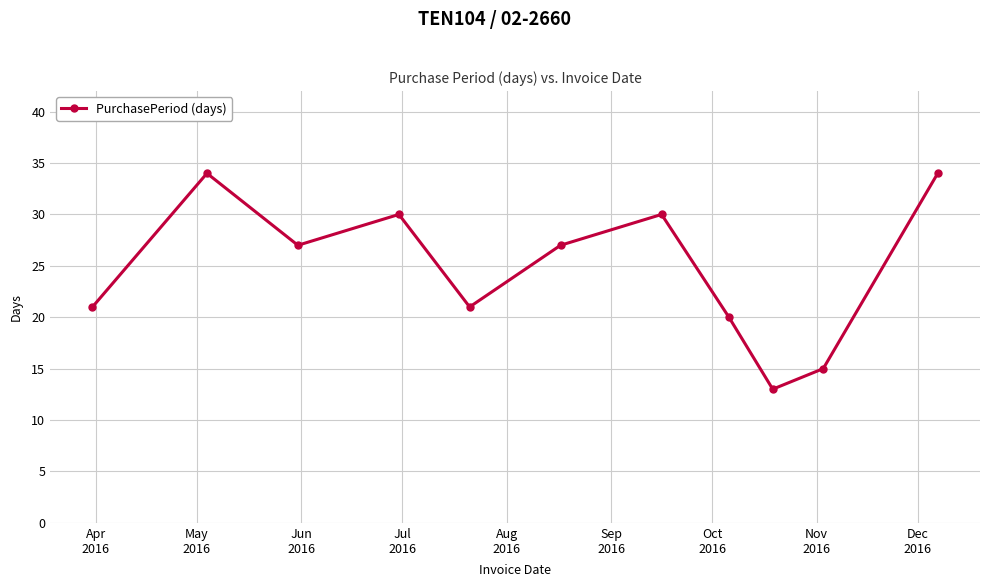

What is the average value?

25